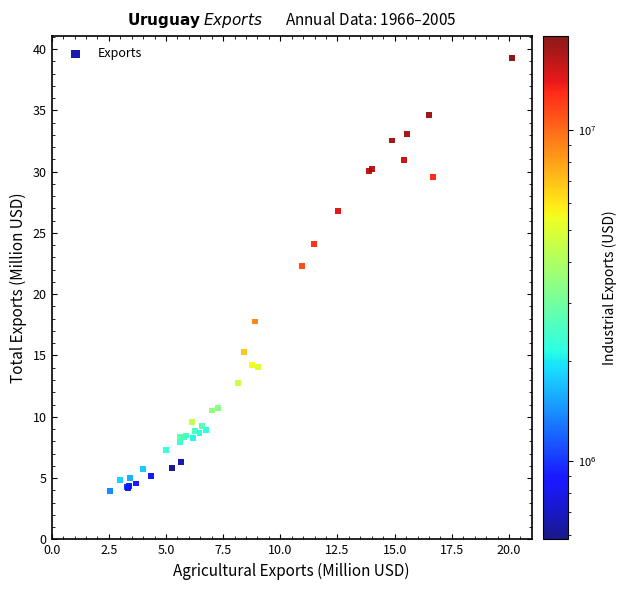

What Y value in the scatter plot is closest to 21?

22.3